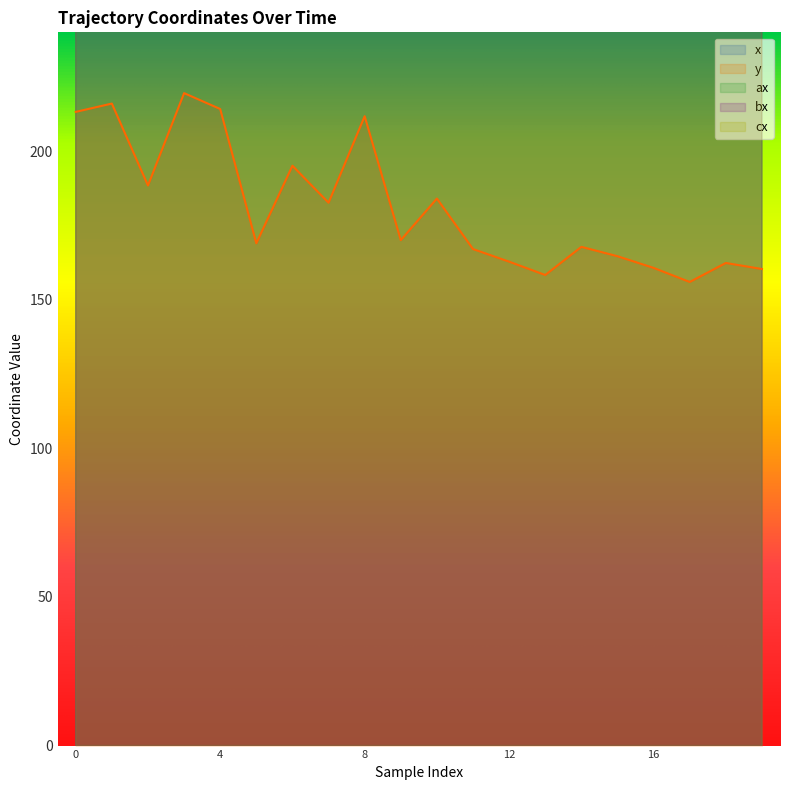

How many data points in ax are less than 514?

10